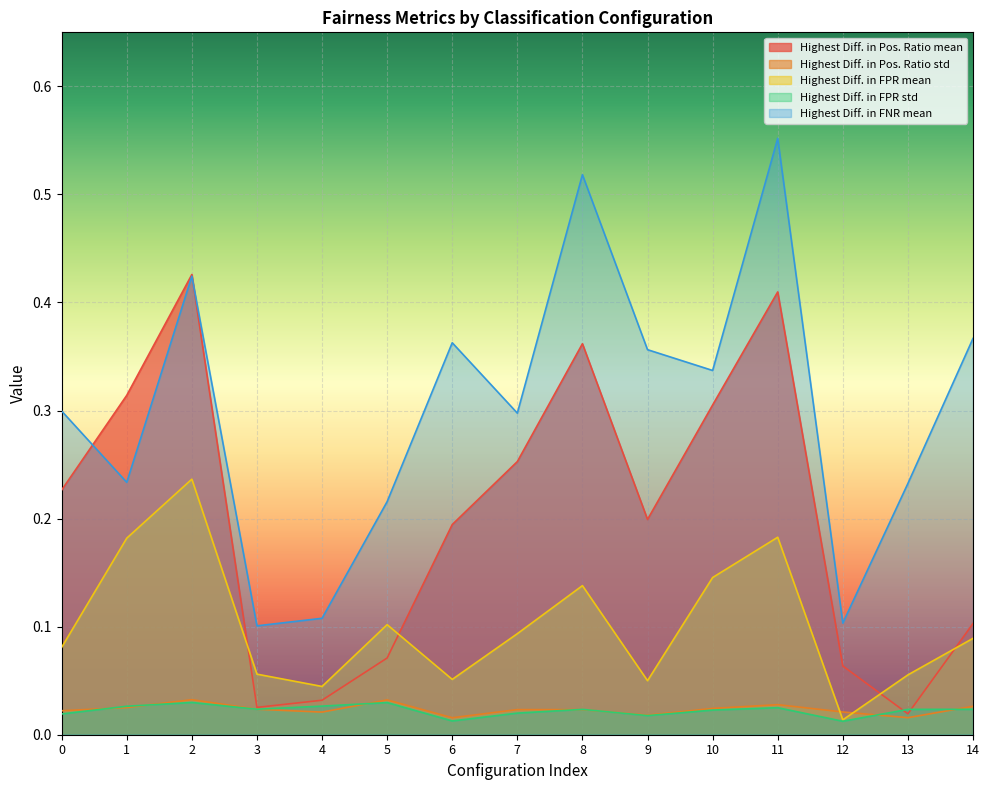

What is the difference between the Highest Diff. in FNR mean values at 11 and 7?

0.3